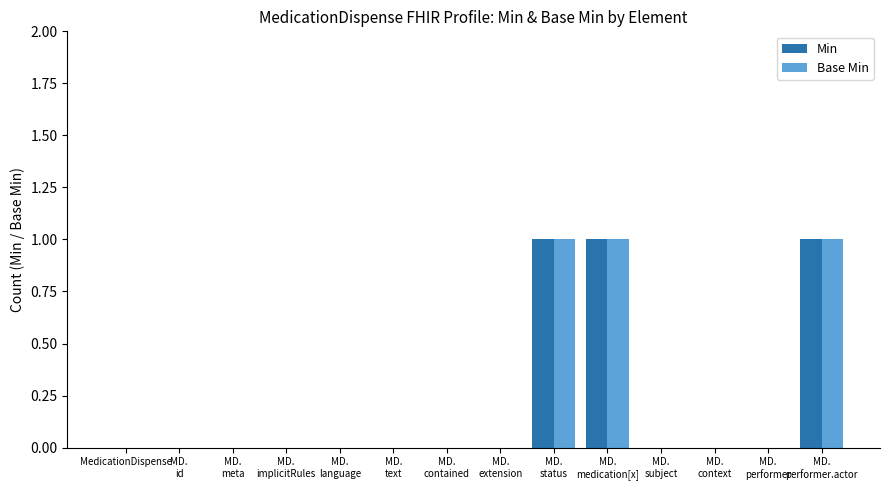

What is the sum of all Min values?

3